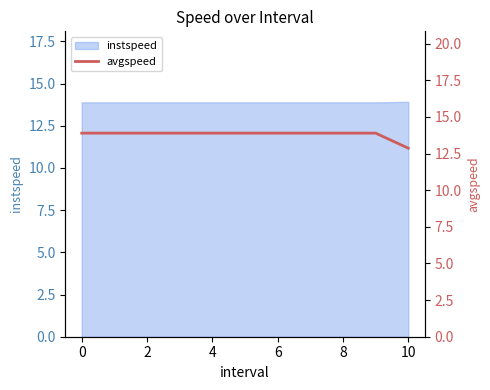

Is it true that instspeed equals 13.9 at 8?

True